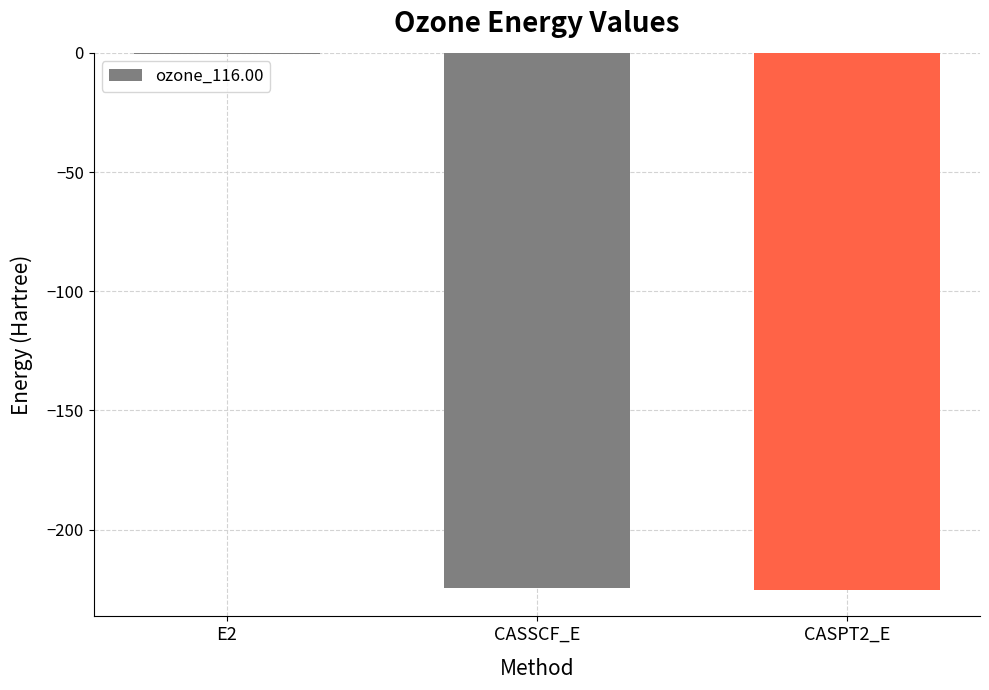

True or false: the data shows -224.6 at CASSCF_E.

True